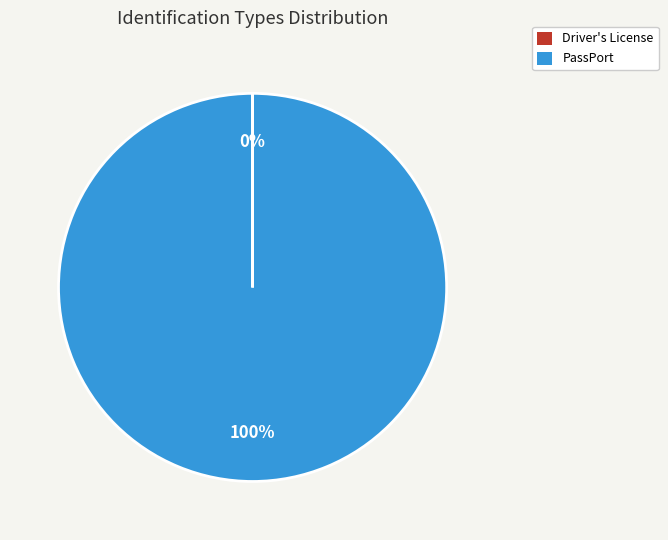

Which category has the biggest portion of the pie?

PassPort